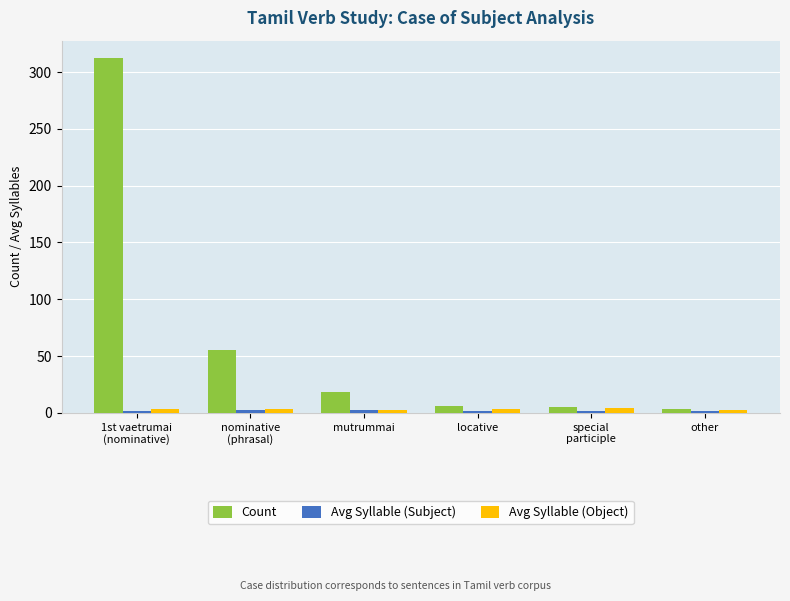

Does the chart contain stacked bars?

No